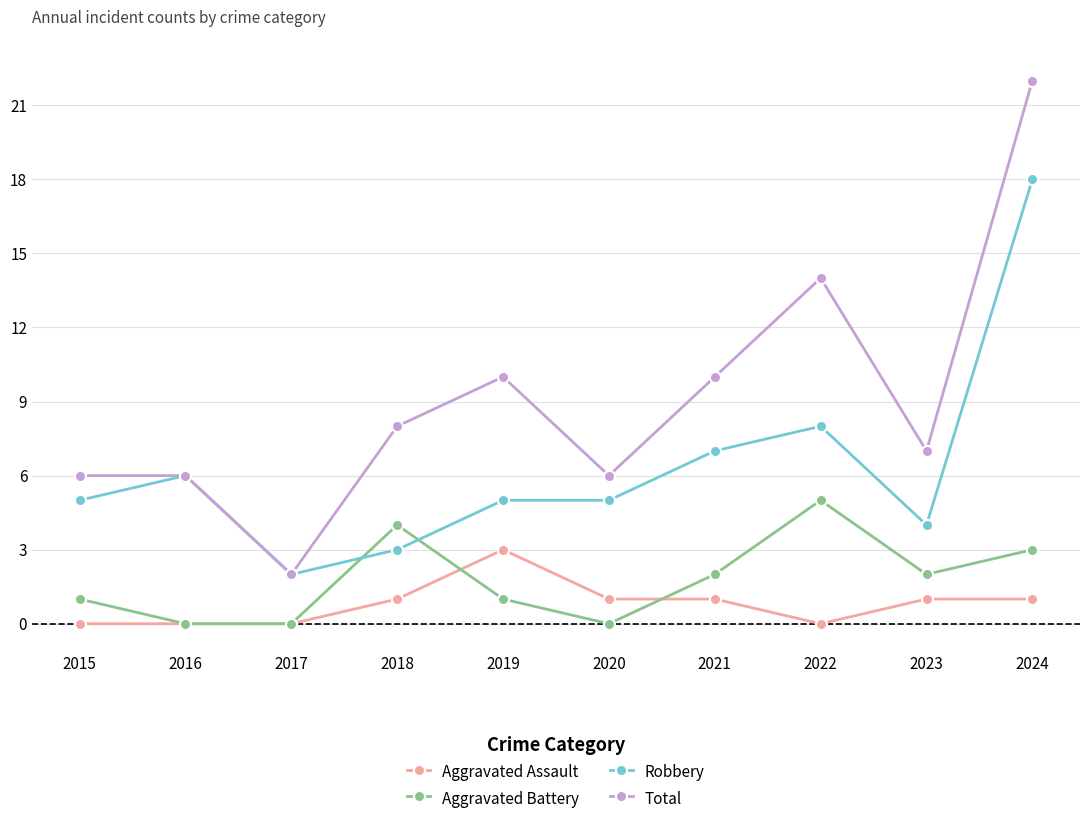

What is the sum of the Aggravated Battery values at 2024 and 2022?

8